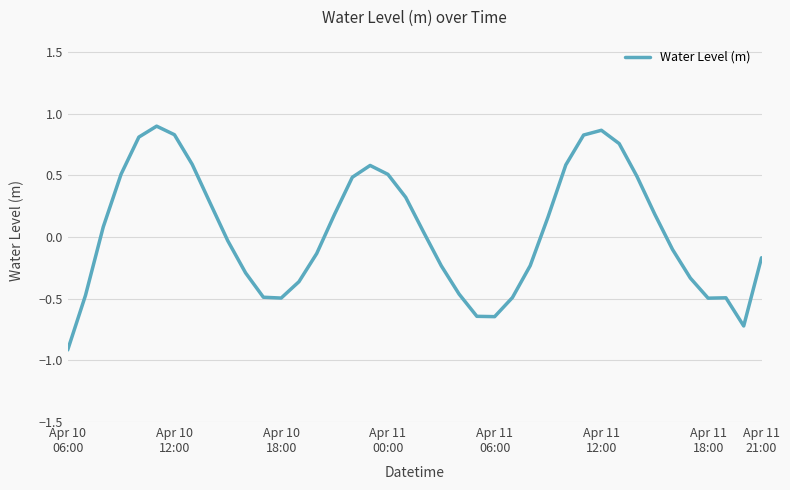

What is the difference between the maximum and minimum values?

1.8